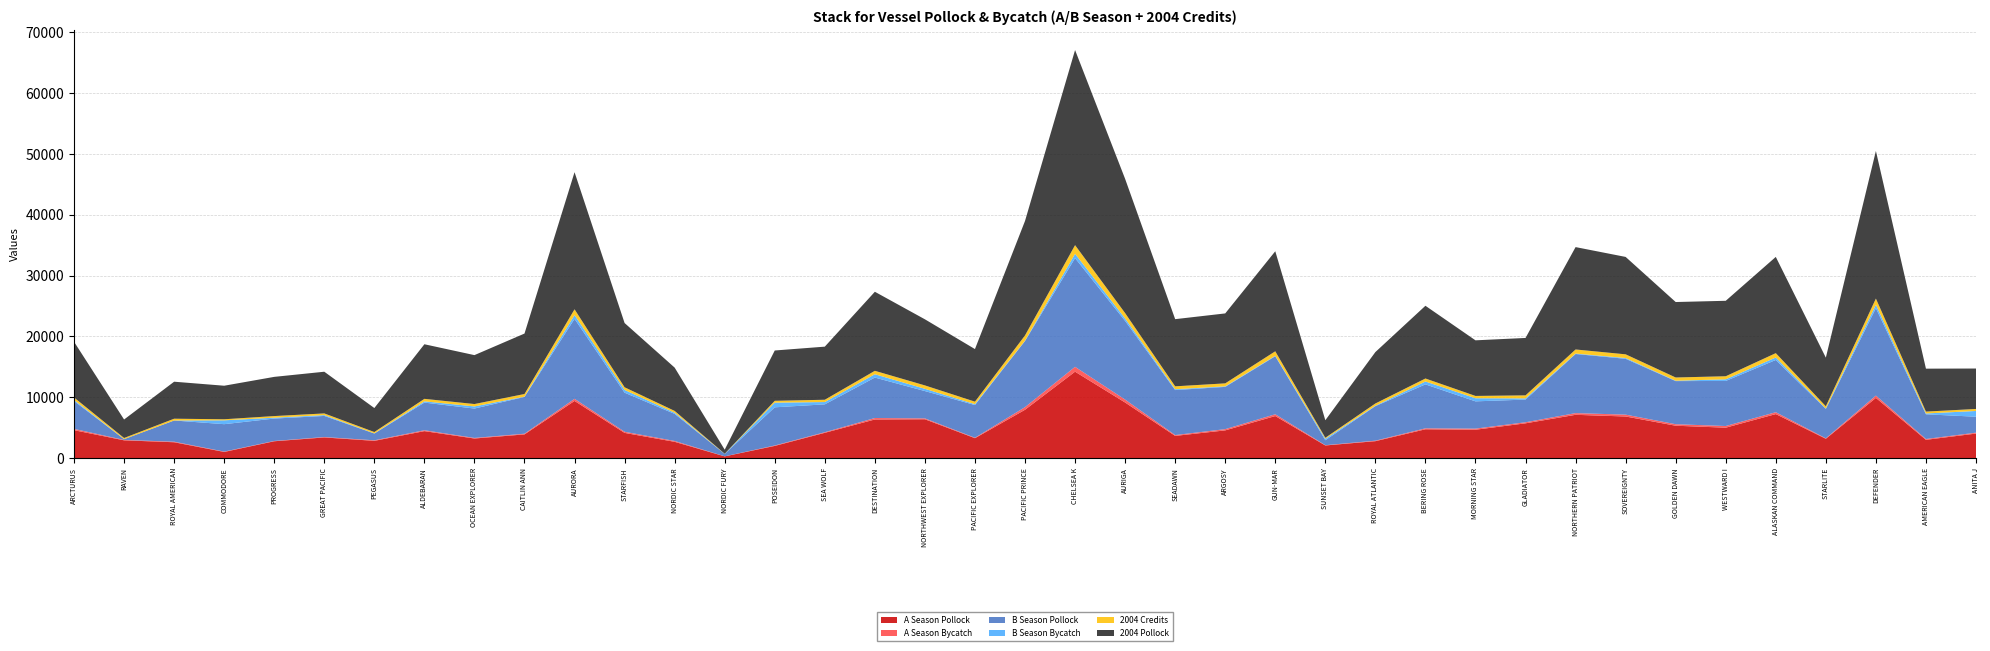

Reading left to right, extract all data points from this chart.

A Season Pollock: ARCTURUS=4581.6	RAVEN=2914.0	ROYAL AMERICAN=2598.2	COMMODORE=1005.0	PROGRESS=2760.3	GREAT PACIFIC=3387.4	PEGASUS=2830.2	ALDEBARAN=4425.7	OCEAN EXPLORER=3211.8	CAITLIN ANN=3889.1	AURORA=9387.3	STARFISH=4136.4	NORDIC STAR=2668.6	NORDIC FURY=277.8	POSEIDON=1997.0	SEA WOLF=4149.7	DESTINATION=6340.5	NORTHWEST EXPLORER=6375.0	PACIFIC EXPLORER=3265.7	PACIFIC PRINCE=7936.7	CHELSEA K=14196.6	AURIGA=9128.0	SEADAWN=3643.6	ARGOSY=4549.2	GUN-MAR=6904.0	SUNSET BAY=2069.4	ROYAL ATLANTIC=2775.4	BERING ROSE=4728.8	MORNING STAR=4656.0	GLADIATOR=5708.5	NORTHERN PATRIOT=7108.0	SOVEREIGNTY=6831.4	GOLDEN DAWN=5314.6	WESTWARD I=4993.2	ALASKAN COMMAND=7227.4	STARLITE=3169.2	DEFENDER=9888.0	AMERICAN EAGLE=2997.2	ANITA J=4024.9
A Season Bycatch: ARCTURUS=215.0	RAVEN=64.0	ROYAL AMERICAN=92.0	COMMODORE=57.0	PROGRESS=50.0	GREAT PACIFIC=68.0	PEGASUS=88.0	ALDEBARAN=142.0	OCEAN EXPLORER=97.0	CAITLIN ANN=112.0	AURORA=345.0	STARFISH=184.0	NORDIC STAR=141.0	NORDIC FURY=7.0	POSEIDON=70.0	SEA WOLF=99.0	DESTINATION=239.0	NORTHWEST EXPLORER=146.0	PACIFIC EXPLORER=72.0	PACIFIC PRINCE=432.0	CHELSEA K=797.0	AURIGA=480.0	SEADAWN=136.0	ARGOSY=202.0	GUN-MAR=292.0	SUNSET BAY=47.0	ROYAL ATLANTIC=81.0	BERING ROSE=158.0	MORNING STAR=182.0	GLADIATOR=173.0	NORTHERN PATRIOT=277.0	SOVEREIGNTY=305.0	GOLDEN DAWN=247.0	WESTWARD I=272.0	ALASKAN COMMAND=306.0	STARLITE=75.0	DEFENDER=378.0	AMERICAN EAGLE=137.0	ANITA J=148.0
B Season Pollock: ARCTURUS=4573.8	RAVEN=125.8	ROYAL AMERICAN=3483.7	COMMODORE=4506.9	PROGRESS=3682.0	GREAT PACIFIC=3465.4	PEGASUS=1114.7	ALDEBARAN=4547.2	OCEAN EXPLORER=4827.7	CAITLIN ANN=6046.5	AURORA=13146.6	STARFISH=6422.8	NORDIC STAR=4447.6	NORDIC FURY=390.1	POSEIDON=6271.7	SEA WOLF=4578.7	DESTINATION=6650.4	NORTHWEST EXPLORER=4488.9	PACIFIC EXPLORER=5374.9	PACIFIC PRINCE=10874.3	CHELSEA K=17866.0	AURIGA=12930.4	SEADAWN=7395.4	ARGOSY=6946.4	GUN-MAR=9537.2	SUNSET BAY=812.5	ROYAL ATLANTIC=5675.3	BERING ROSE=7223.1	MORNING STAR=4482.2	GLADIATOR=3727.7	NORTHERN PATRIOT=9716.9	SOVEREIGNTY=9176.7	GOLDEN DAWN=7086.7	WESTWARD I=7407.3	ALASKAN COMMAND=8588.0	STARLITE=4826.8	DEFENDER=14369.7	AMERICAN EAGLE=4058.6	ANITA J=2622.5
B Season Bycatch: ARCTURUS=177.0	RAVEN=2.0	ROYAL AMERICAN=0.0	COMMODORE=634.0	PROGRESS=144.0	GREAT PACIFIC=137.0	PEGASUS=21.0	ALDEBARAN=206.0	OCEAN EXPLORER=350.0	CAITLIN ANN=40.0	AURORA=624.0	STARFISH=451.0	NORDIC STAR=198.0	NORDIC FURY=6.0	POSEIDON=769.0	SEA WOLF=378.0	DESTINATION=550.0	NORTHWEST EXPLORER=373.0	PACIFIC EXPLORER=146.0	PACIFIC PRINCE=46.0	CHELSEA K=711.0	AURIGA=404.0	SEADAWN=139.0	ARGOSY=87.0	GUN-MAR=74.0	SUNSET BAY=240.0	ROYAL ATLANTIC=65.0	BERING ROSE=478.0	MORNING STAR=513.0	GLADIATOR=199.0	NORTHERN PATRIOT=71.0	SOVEREIGNTY=128.0	GOLDEN DAWN=62.0	WESTWARD I=273.0	ALASKAN COMMAND=407.0	STARLITE=80.0	DEFENDER=563.0	AMERICAN EAGLE=137.0	ANITA J=946.0
2004 Credits: ARCTURUS=413.0	RAVEN=190.0	ROYAL AMERICAN=293.0	COMMODORE=173.0	PROGRESS=265.0	GREAT PACIFIC=278.0	PEGASUS=223.0	ALDEBARAN=410.0	OCEAN EXPLORER=392.0	CAITLIN ANN=439.0	AURORA=946.0	STARFISH=438.0	NORDIC STAR=294.0	NORDIC FURY=26.0	POSEIDON=302.0	SEA WOLF=376.0	DESTINATION=559.0	NORTHWEST EXPLORER=557.0	PACIFIC EXPLORER=411.0	PACIFIC PRINCE=867.0	CHELSEA K=1422.0	AURIGA=884.0	SEADAWN=475.0	ARGOSY=491.0	GUN-MAR=740.0	SUNSET BAY=165.0	ROYAL ATLANTIC=372.0	BERING ROSE=488.0	MORNING STAR=377.0	GLADIATOR=495.0	NORTHERN PATRIOT=673.0	SOVEREIGNTY=607.0	GOLDEN DAWN=532.0	WESTWARD I=500.0	ALASKAN COMMAND=715.0	STARLITE=356.0	DEFENDER=1013.0	AMERICAN EAGLE=307.0	ANITA J=326.0
2004 Pollock: ARCTURUS=9155.4	RAVEN=3039.8	ROYAL AMERICAN=6081.9	COMMODORE=5511.9	PROGRESS=6442.3	GREAT PACIFIC=6852.8	PEGASUS=3944.9	ALDEBARAN=8972.9	OCEAN EXPLORER=8039.4	CAITLIN ANN=9935.6	AURORA=22533.9	STARFISH=10559.2	NORDIC STAR=7116.2	NORDIC FURY=667.9	POSEIDON=8268.8	SEA WOLF=8728.4	DESTINATION=12990.9	NORTHWEST EXPLORER=10863.9	PACIFIC EXPLORER=8640.6	PACIFIC PRINCE=18811.1	CHELSEA K=32062.6	AURIGA=22058.4	SEADAWN=11039.0	ARGOSY=11495.6	GUN-MAR=16441.2	SUNSET BAY=2881.8	ROYAL ATLANTIC=8450.8	BERING ROSE=11951.9	MORNING STAR=9138.3	GLADIATOR=9436.1	NORTHERN PATRIOT=16824.9	SOVEREIGNTY=16008.1	GOLDEN DAWN=12401.3	WESTWARD I=12400.5	ALASKAN COMMAND=15815.4	STARLITE=7996.1	DEFENDER=24257.7	AMERICAN EAGLE=7055.8	ANITA J=6647.4